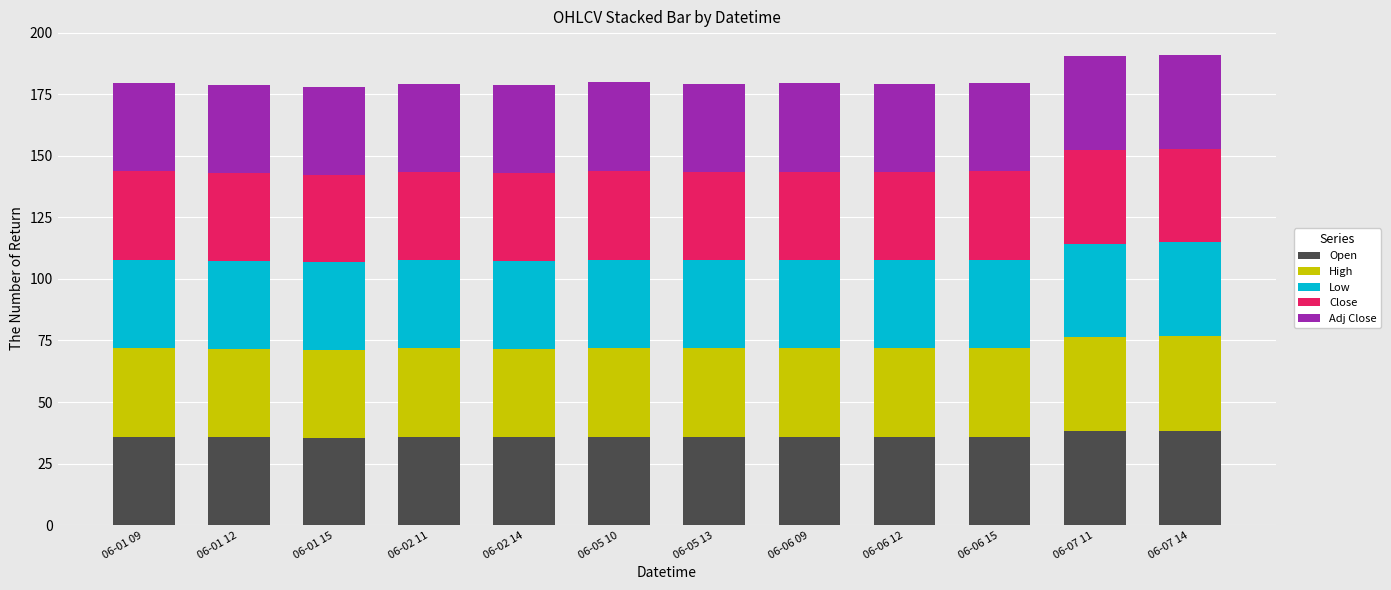

What is the sum of the Open values at 06-07 14 and 06-01 09?

73.9